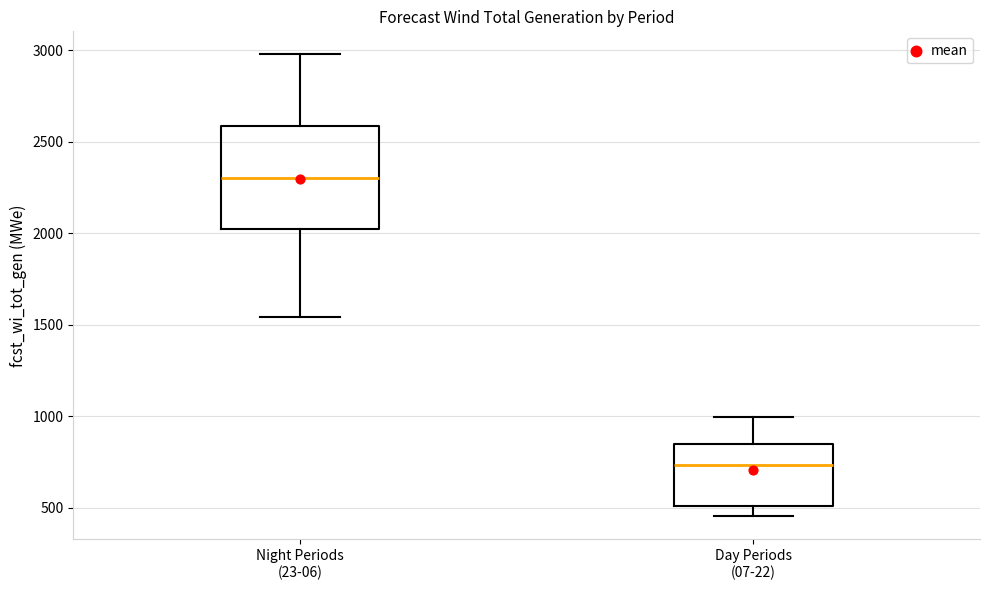

Where is the upper edge of the box for Day Periods (07-22) on the y-axis? The values are not printed on the chart, so give them approximately, as read against the axis.

850